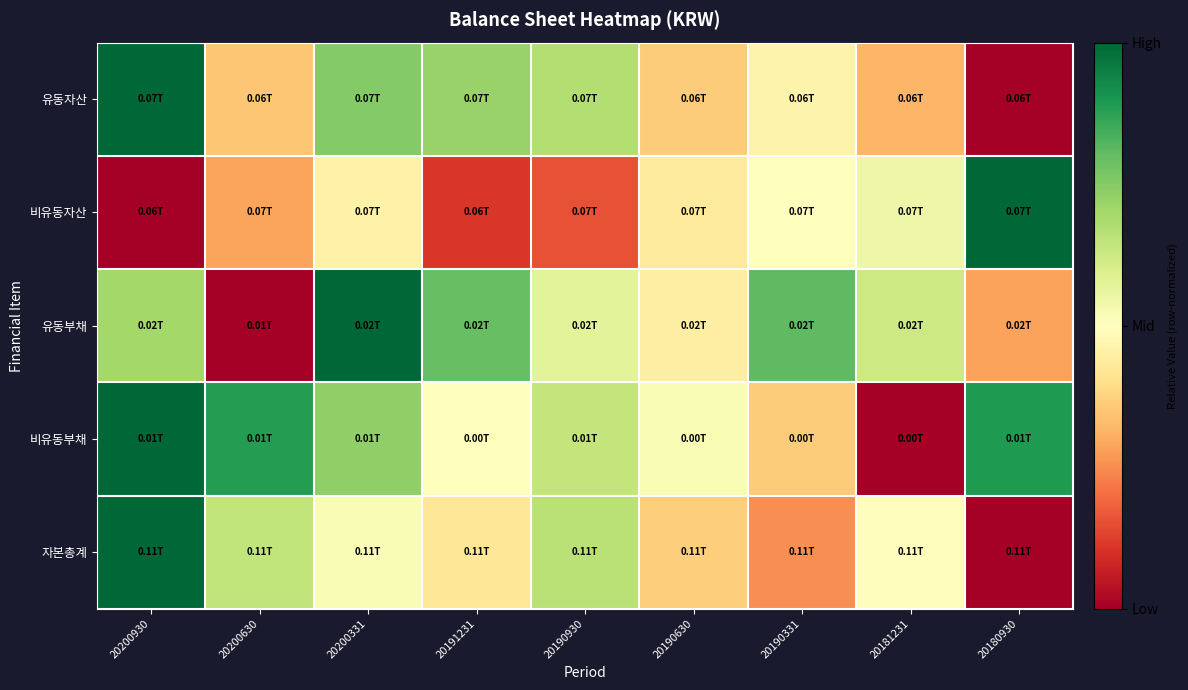

Between 20181231 and 20200331, which is larger?

20200331